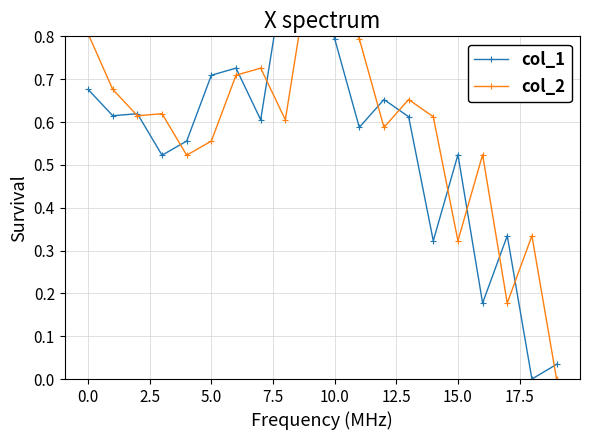

How many values in the col_1 series exceed 0?

19